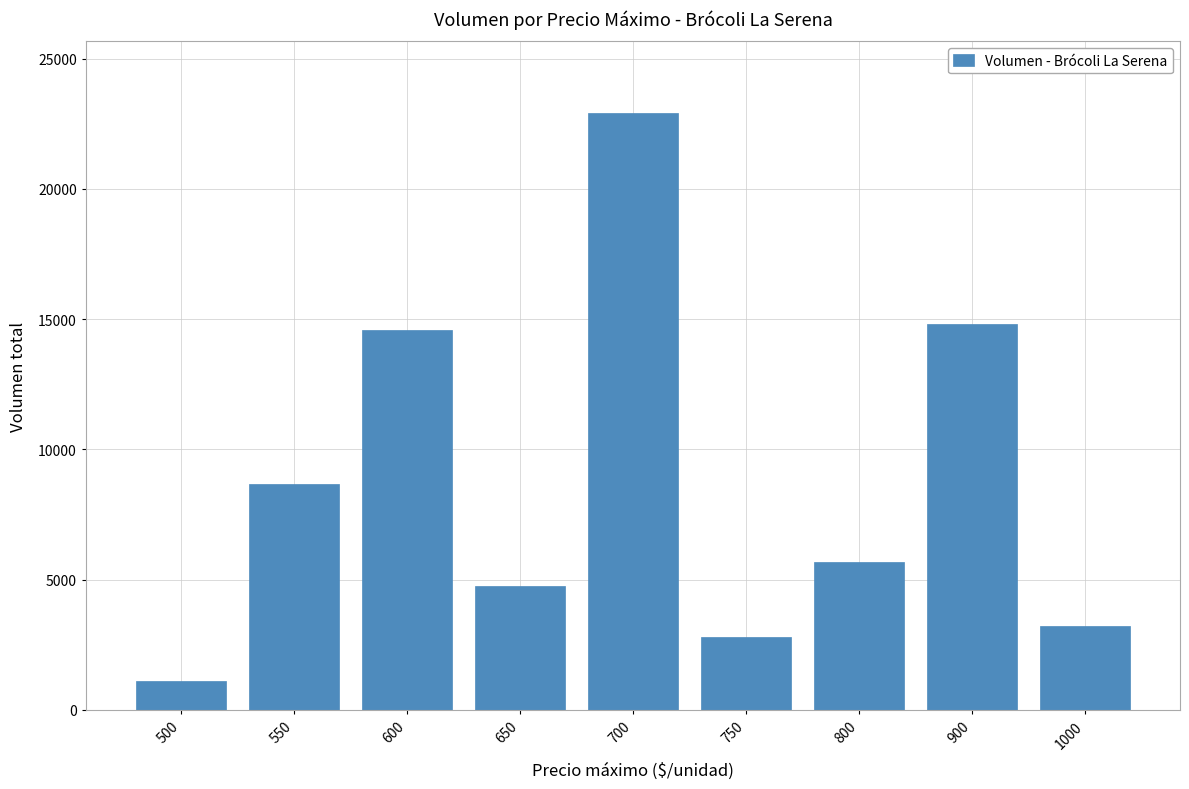

What is the minimum value shown in the chart?

1100